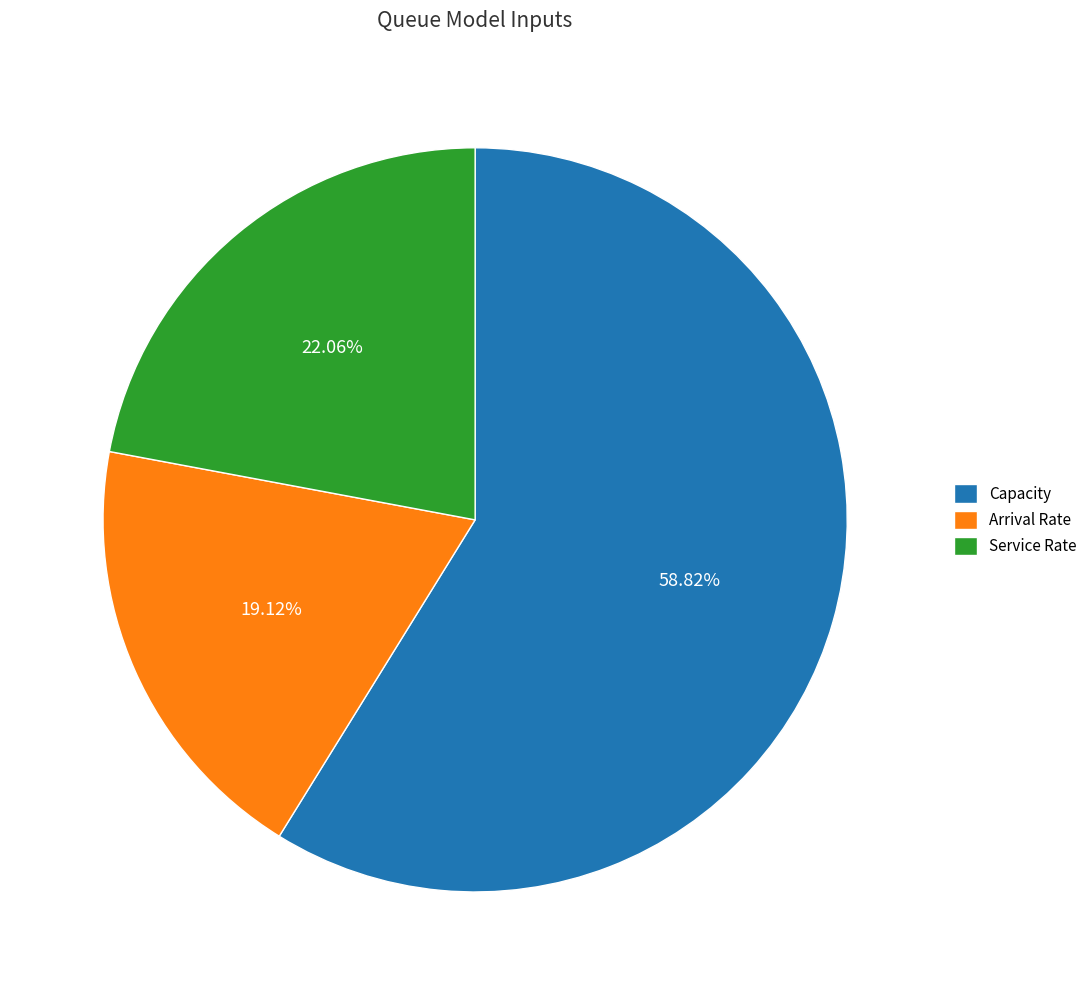

The Service Rate slice represents 22% of the pie. True or false?

True